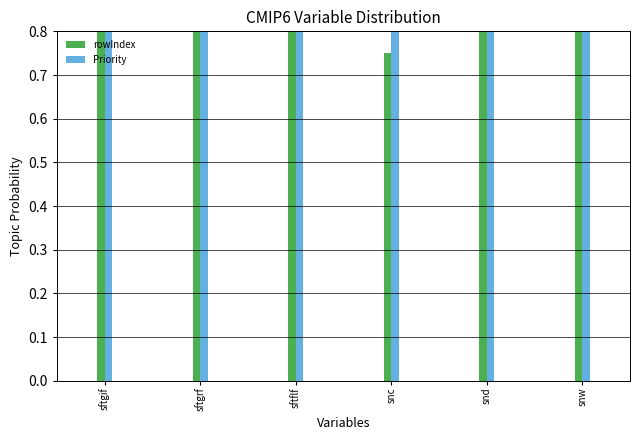

Which series changed the most between sftflf and snc?

rowIndex